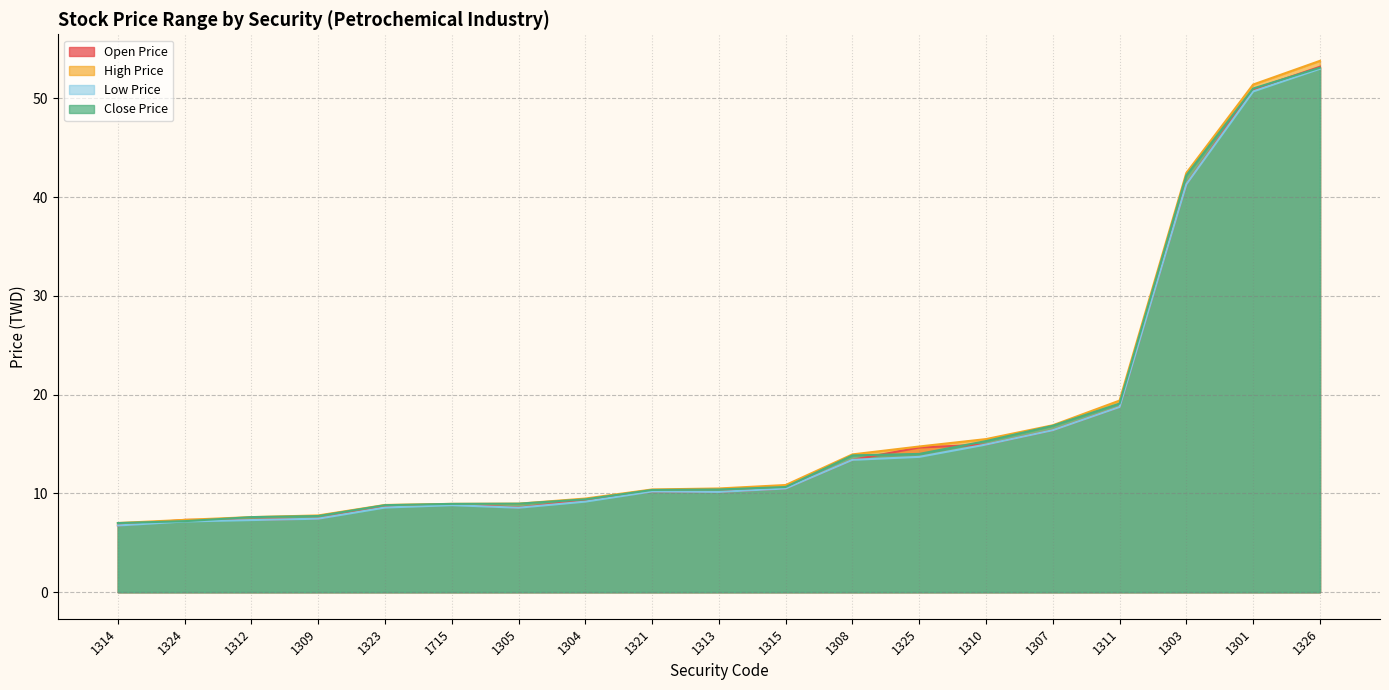

What is the sum of all High Price values?

325.8